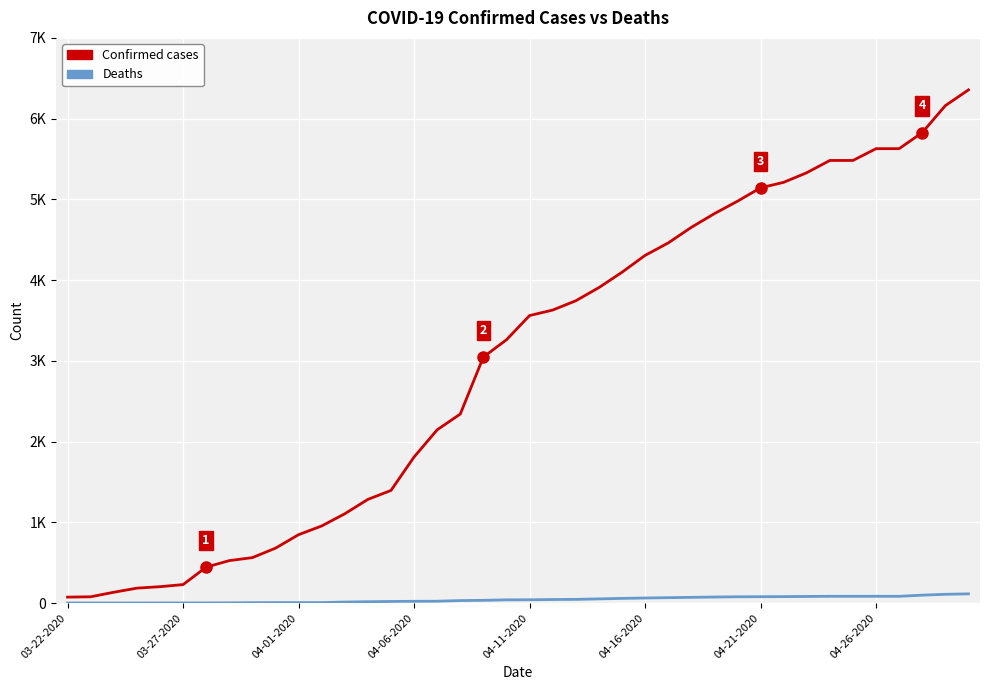

Is this an area chart (filled region under the line)?

No